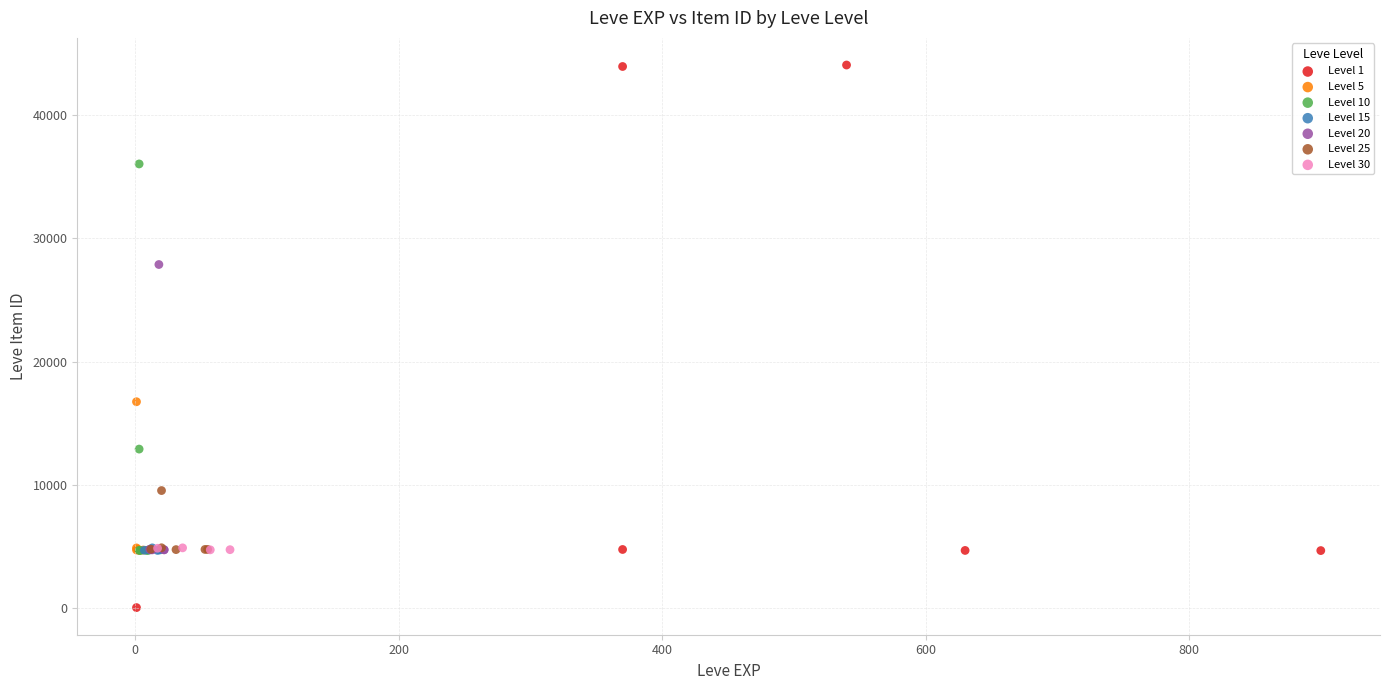

Which series has the largest Y range (max minus min)?

Level 1